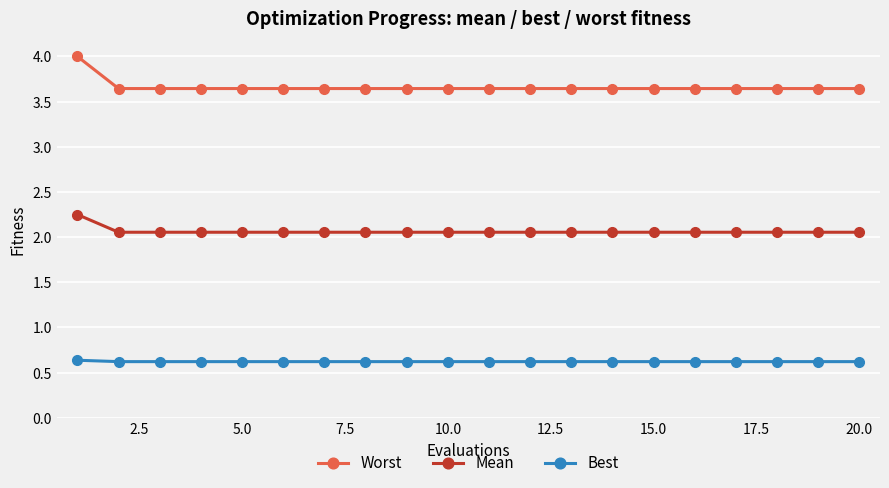

How many lines are shown in the chart?

3